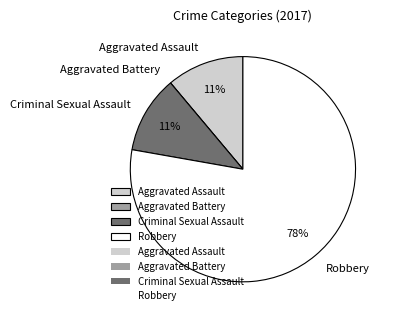

Approximately how many times larger is the value at Criminal Sexual Assault compared to Aggravated Assault?

1.0